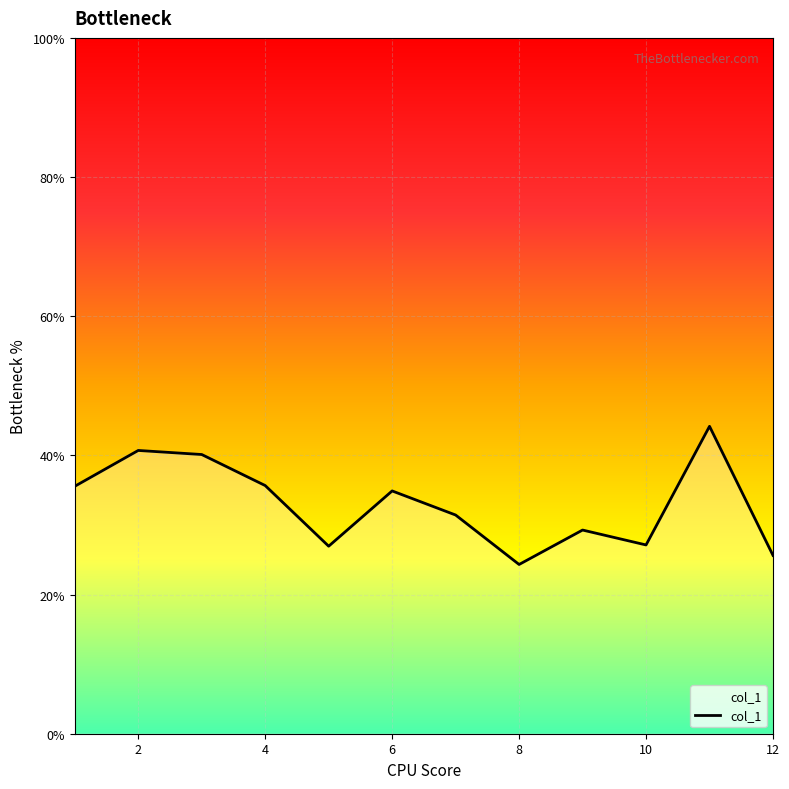

How many lines are shown in the chart?

1